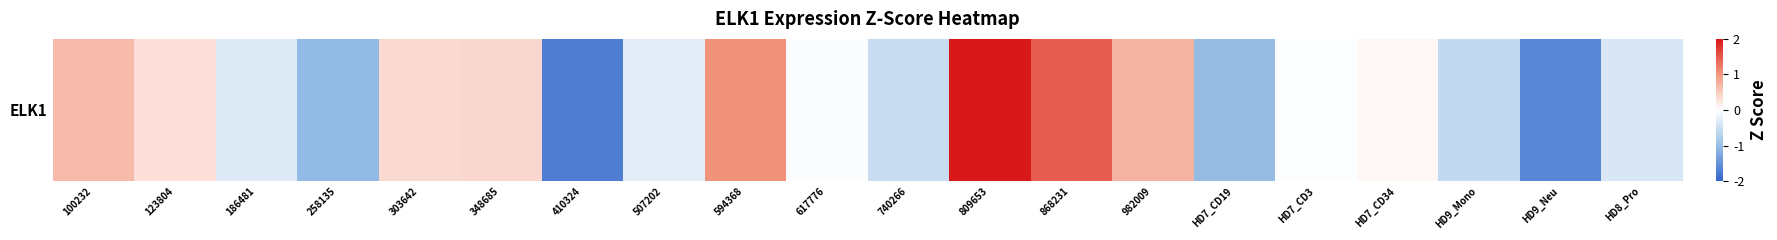

Reading left to right, list all the values displayed in this chart.

100232=0.7	123804=0.3	186481=-0.3	258135=-1.0	303642=0.4	348685=0.4	410324=-1.7	507202=-0.3	594368=1.0	617776=-0.0	740266=-0.5	809653=2.6	868231=1.5	982009=0.7	HD7_CD19=-1.0	HD7_CD3=-0.0	HD7_CD34=0.1	HD9_Mono=-0.6	HD9_Neu=-1.6	HD8_Pro=-0.4